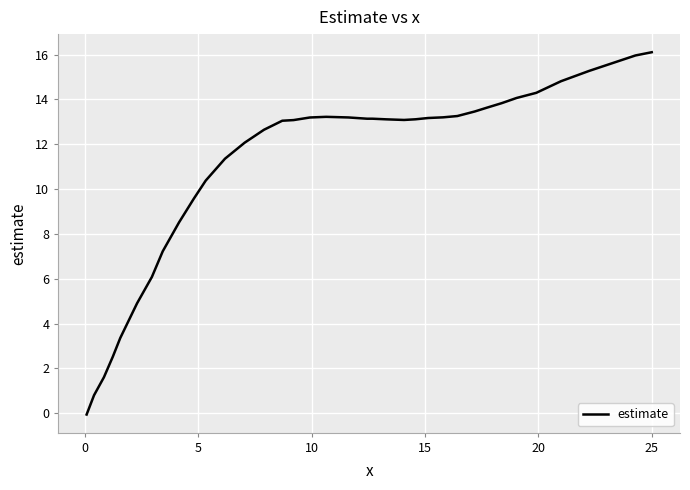

Does the chart display data point markers on the line(s)?

No